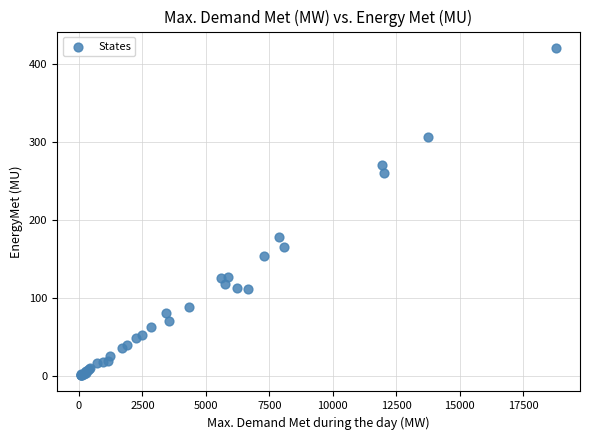

What Y value in the scatter plot is closest to 210?

178.4